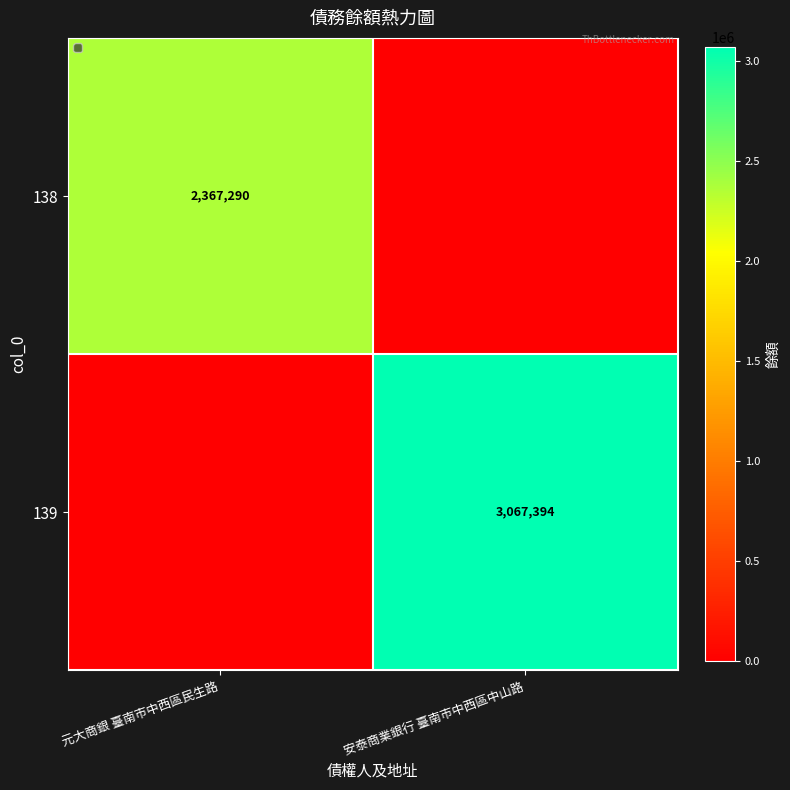

The 139 series shows 4144857 at 安泰商業銀行 臺南市中西區中山路. True or false?

False